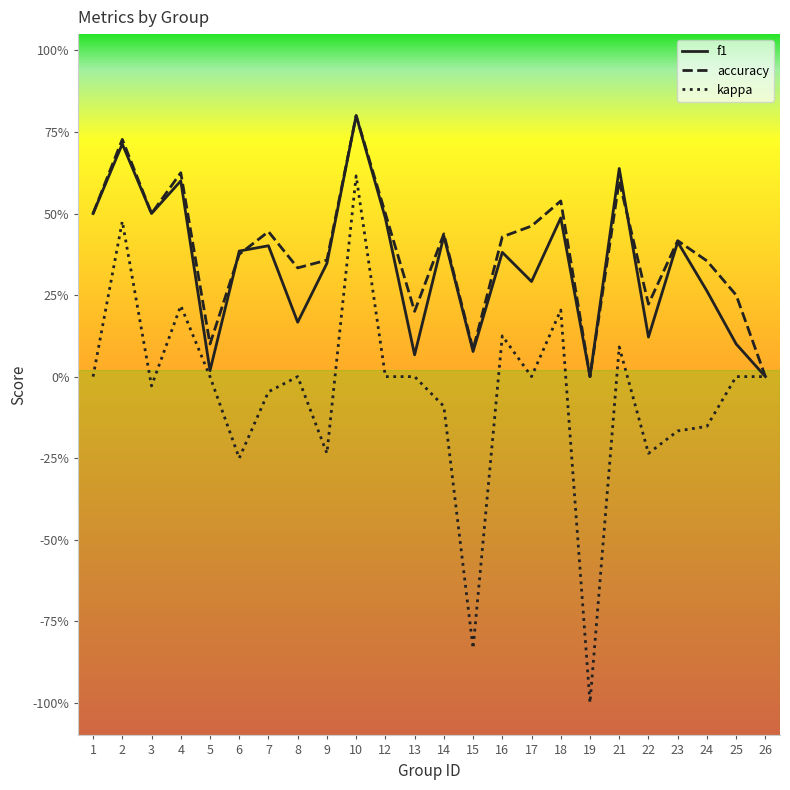

Reading left to right, list all the values displayed in this chart.

f1: 0.5	0.7	0.5	0.6	0.0	0.4	0.4	0.2	0.3	0.8	0.5	0.1	0.4	0.1	0.4	0.3	0.5	0.0	0.6	0.1	0.4	0.3	0.1	0.0
accuracy: 0.5	0.7	0.5	0.6	0.1	0.4	0.4	0.3	0.4	0.8	0.5	0.2	0.4	0.1	0.4	0.5	0.5	0.0	0.6	0.2	0.4	0.4	0.2	0.0
kappa: 0.0	0.5	-0.0	0.2	0.0	-0.2	-0.0	0.0	-0.2	0.6	0.0	0.0	-0.1	-0.8	0.1	0.0	0.2	-1.0	0.1	-0.2	-0.2	-0.2	0.0	0.0